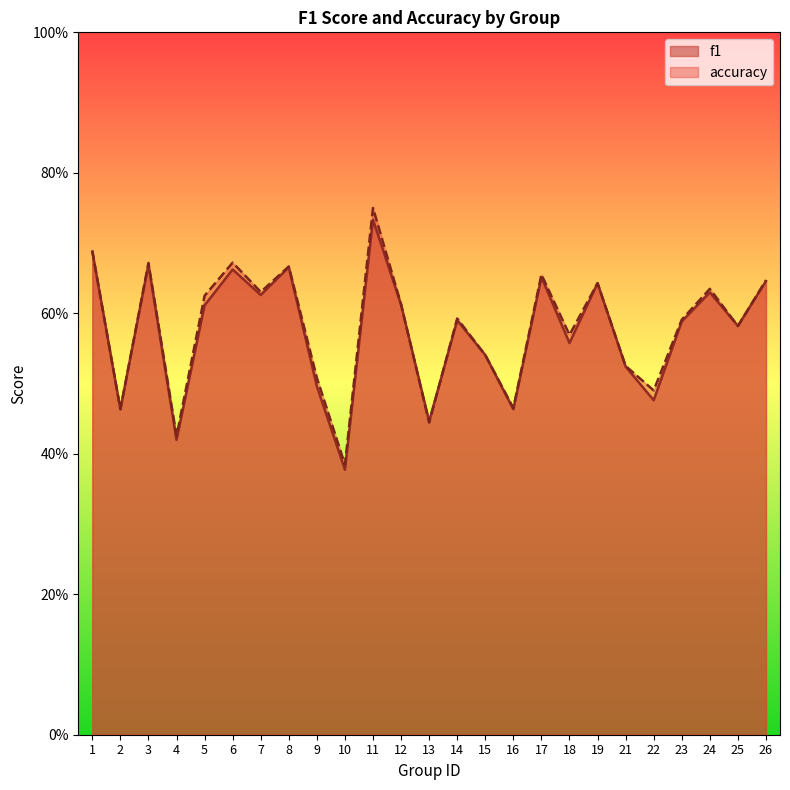

What is the minimum value shown in the chart?

0.4